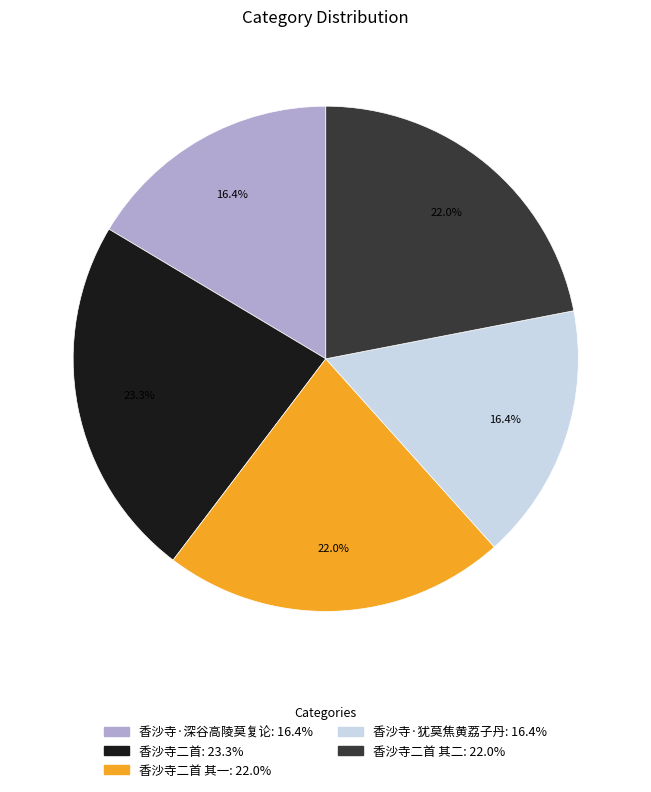

Count the number of slices in the pie.

5